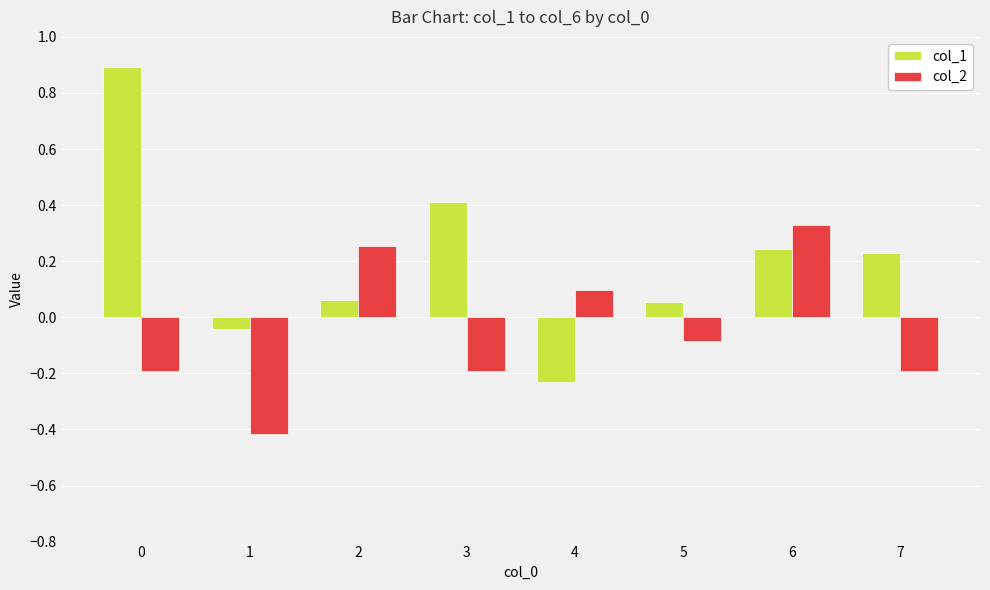

The col_2 series shows -0.6 at 1. True or false?

False